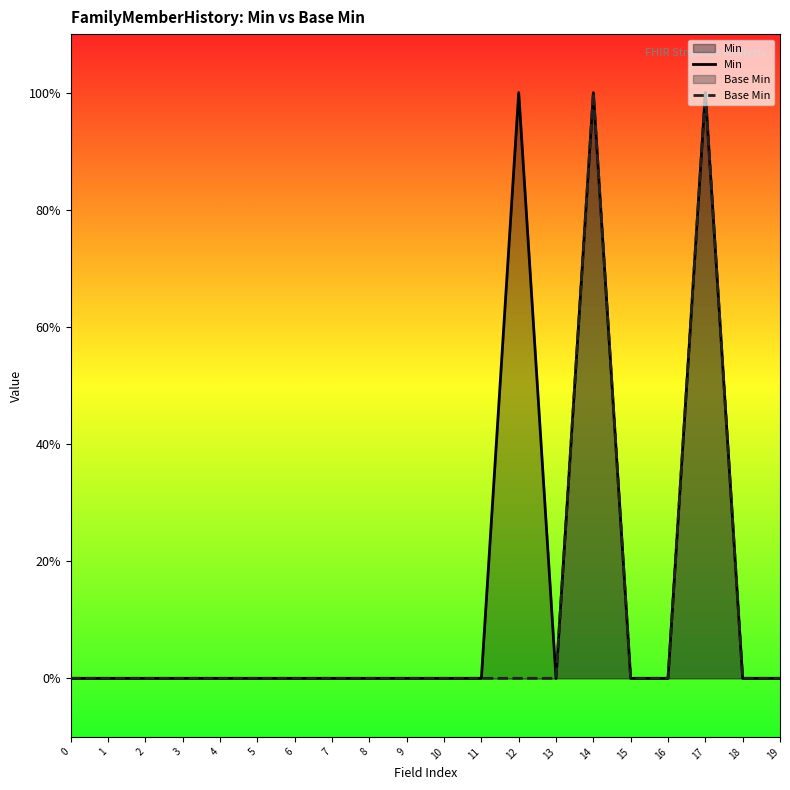

What is the greatest value displayed?

1